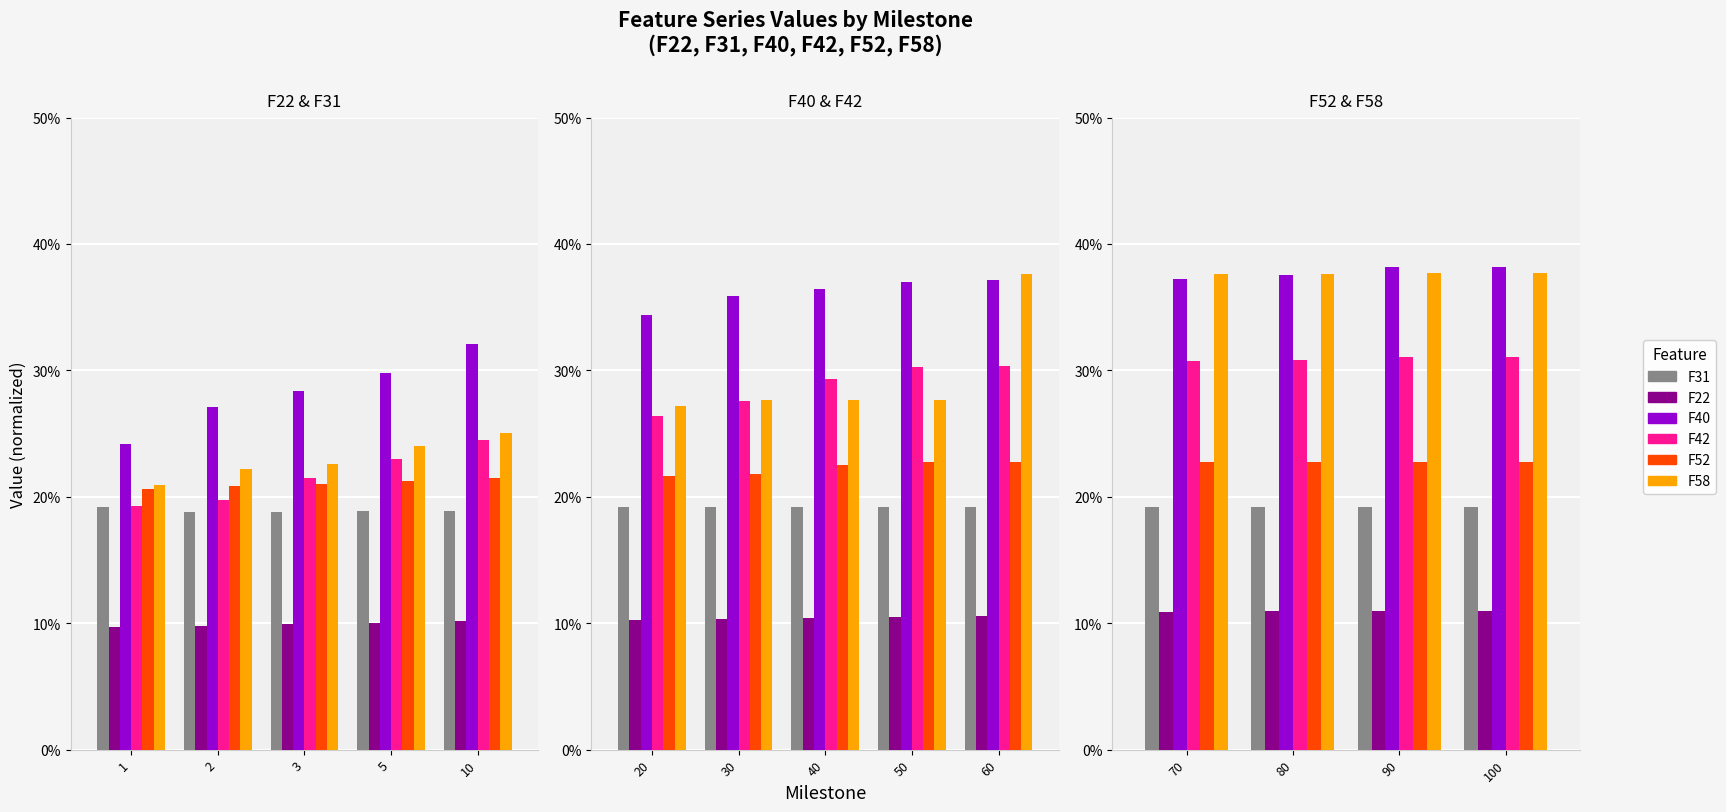

Are the bars horizontal?

No